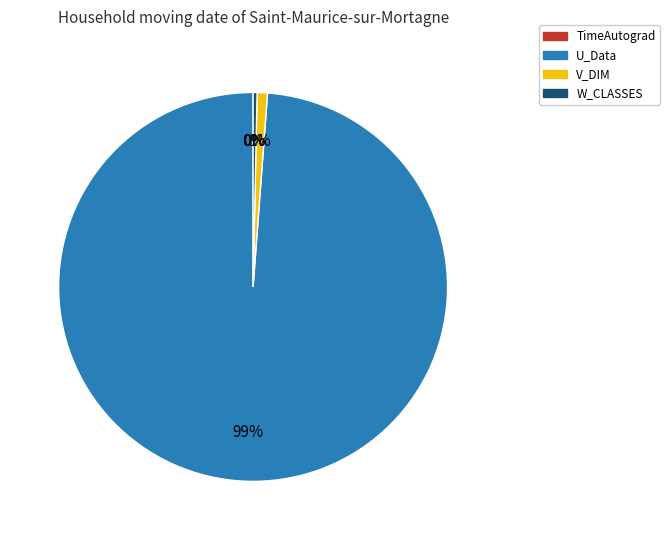

To the nearest percent, what is the difference between the largest and smallest slice percentages?

99%